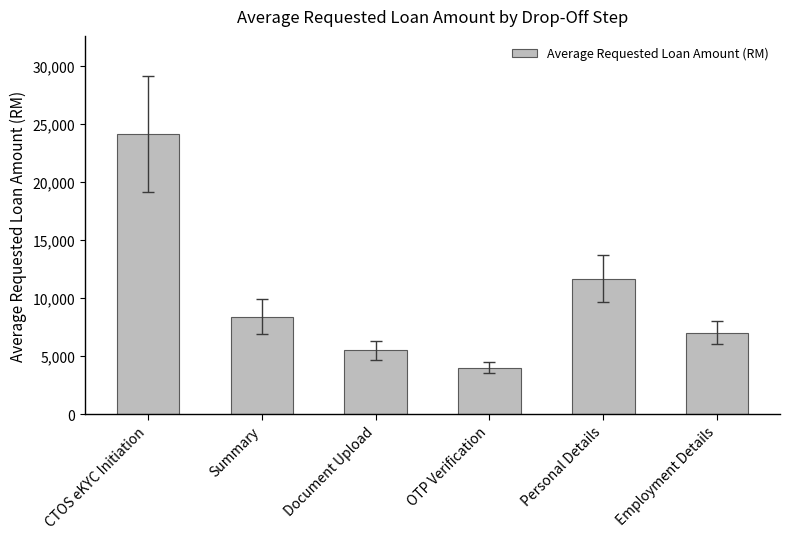

Which category has the highest value across all series?

CTOS eKYC Initiation